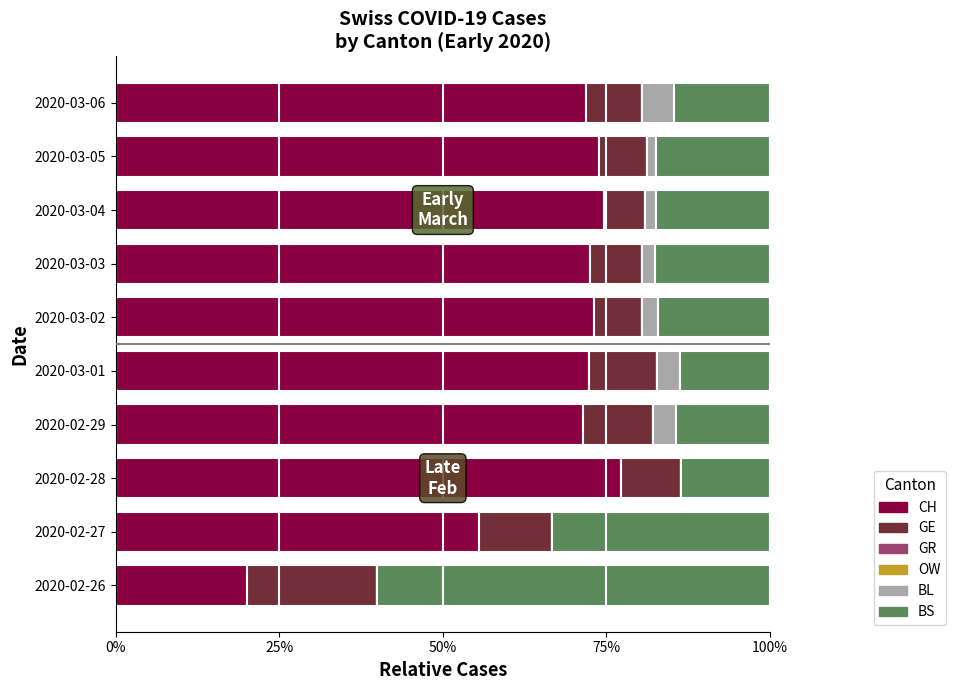

True or false: CH has a value of 20.0 at 2020-02-26.

True